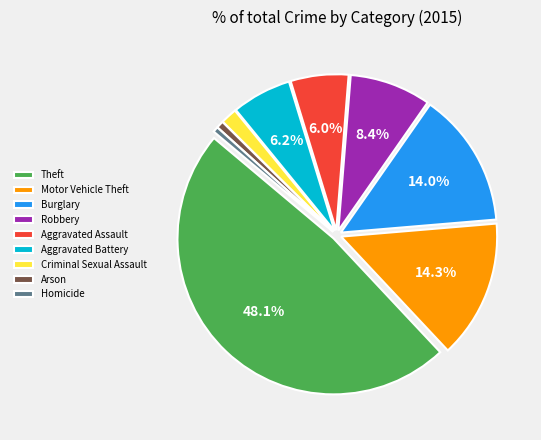

Is Aggravated Battery the majority of the pie?

No